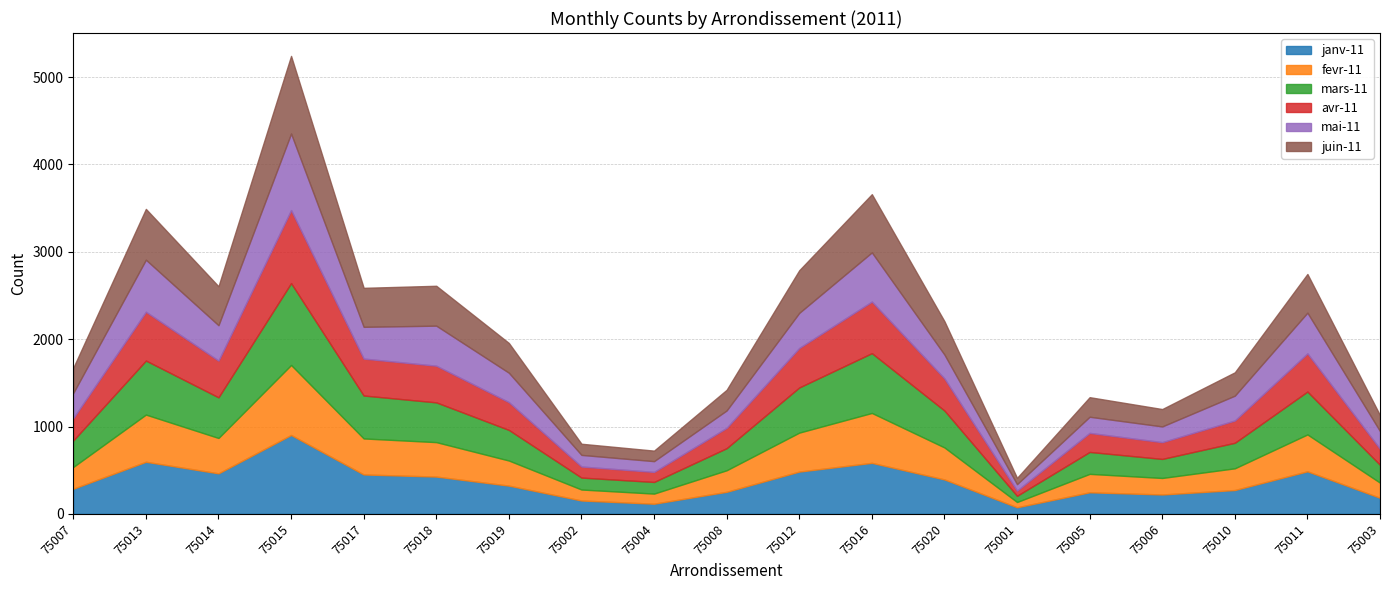

How many values in the avr-11 series are below 317?

9